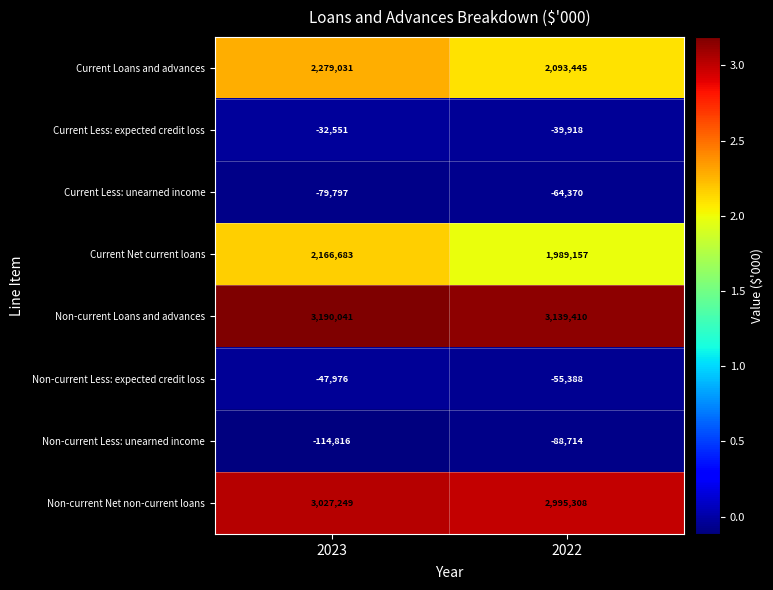

What is the spread (max minus min) of values at 2023?

3304857